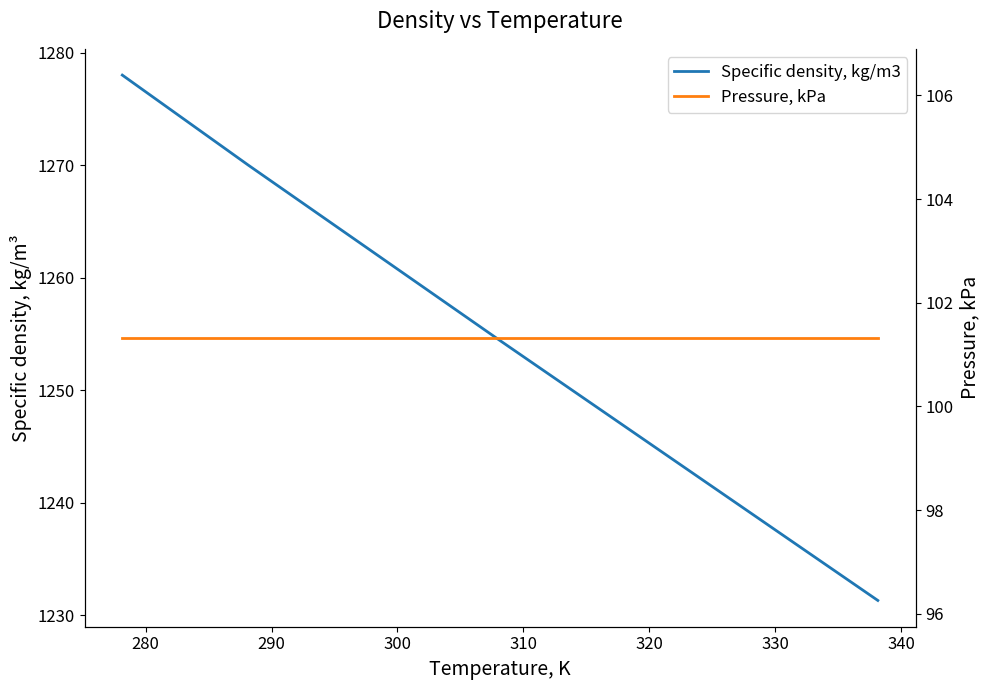

True or false: Pressure, kPa and Specific density, kg/m3 intersect in this chart.

False